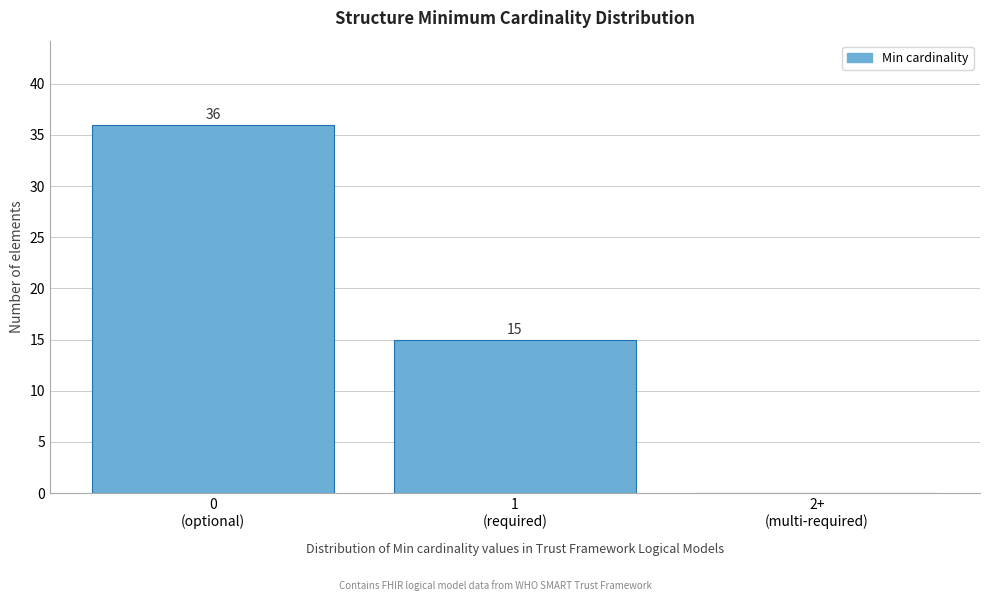

What is the sum of all values?

51